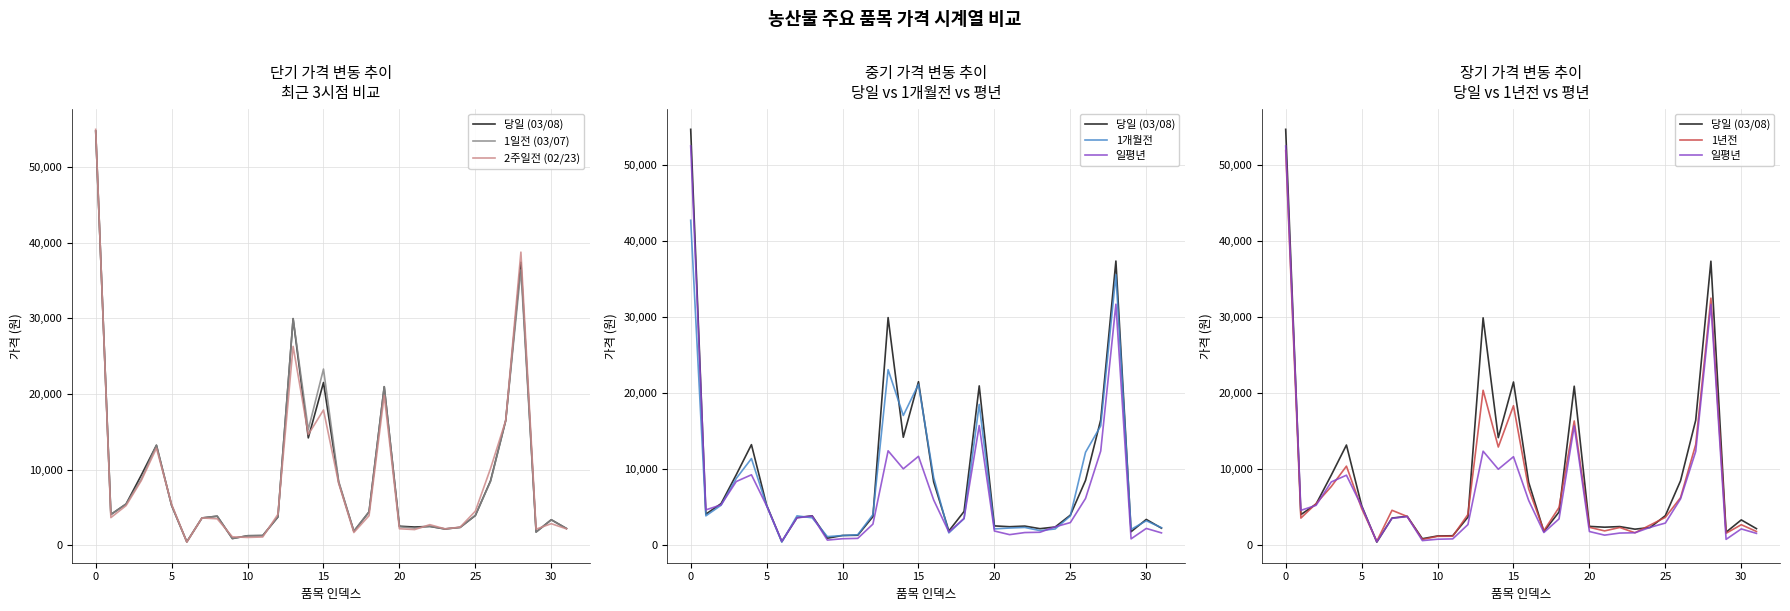

What is the lowest value of the 1개월전 series?

374